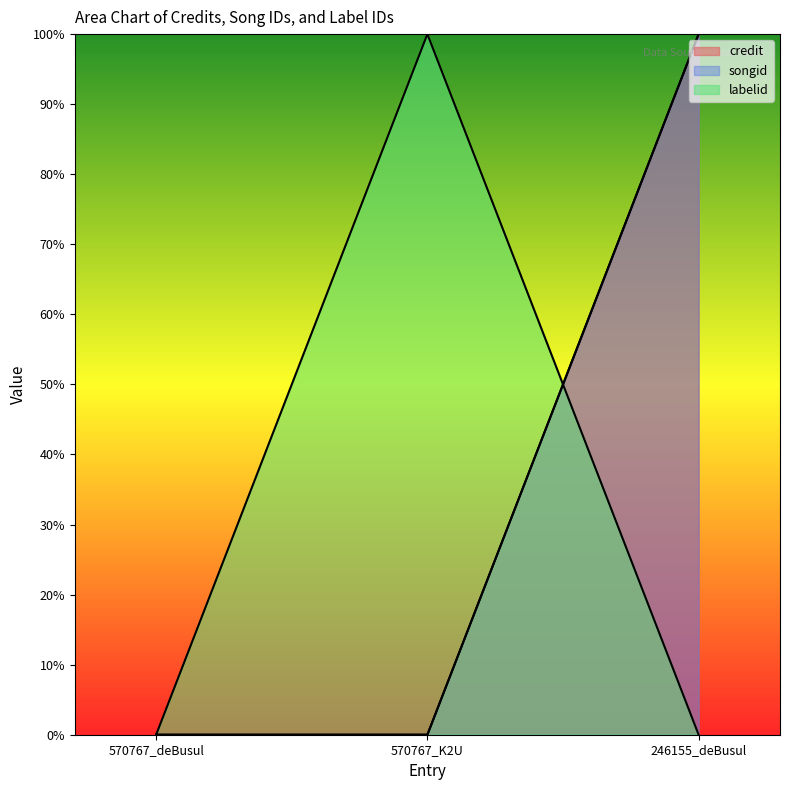

Which series changed the most between 570767_deBusul and 246155_deBusul?

credit